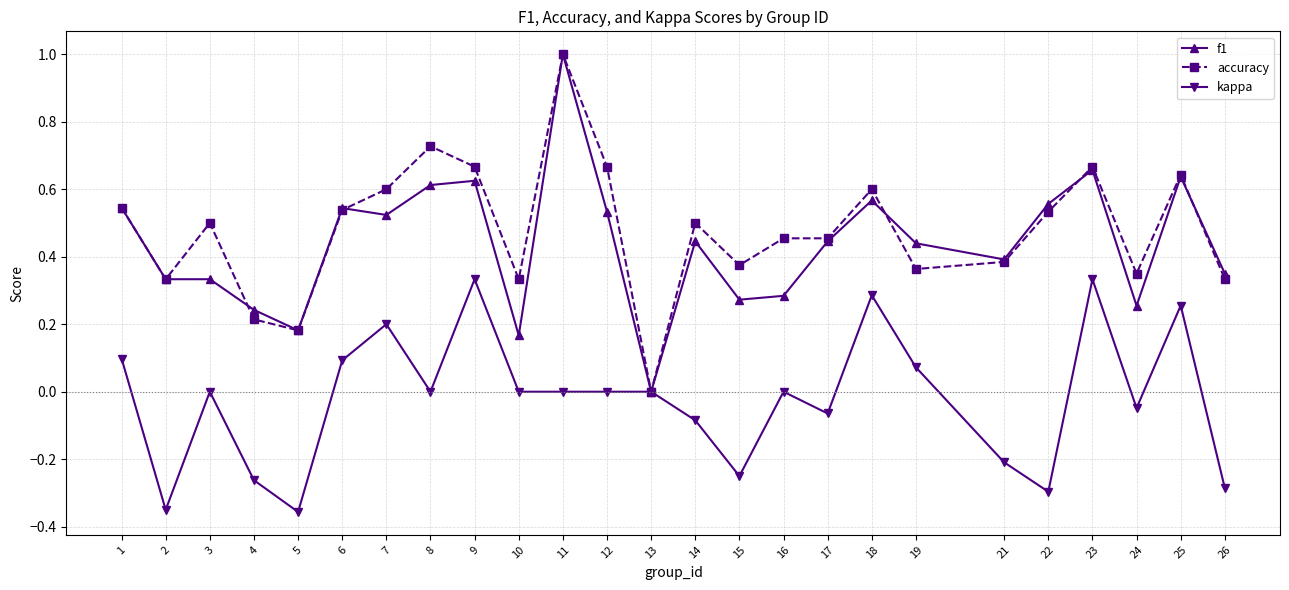

At which category is the sum across all series the highest?

11